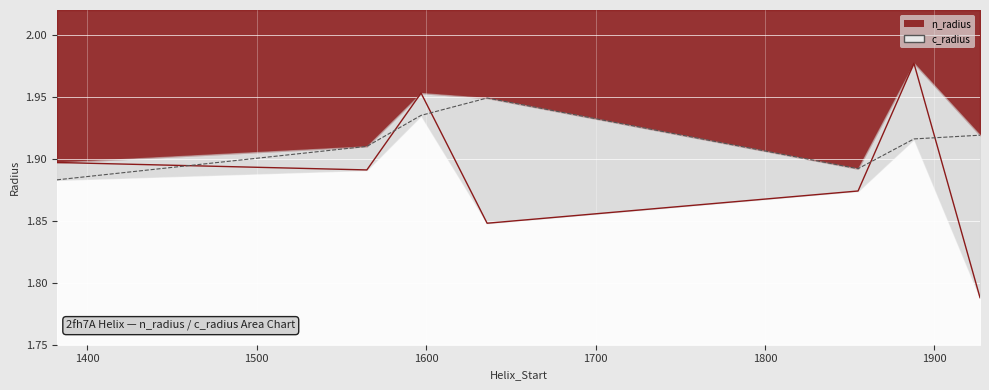

How many times do n_radius and c_radius cross each other?

5